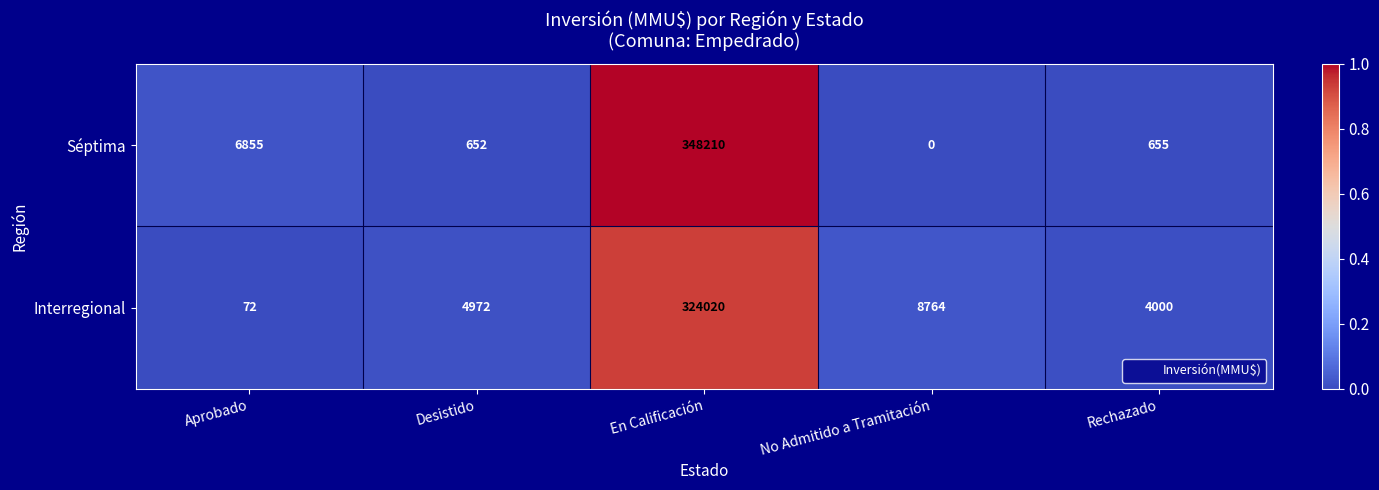

Which series has the largest total across all categories?

Séptima